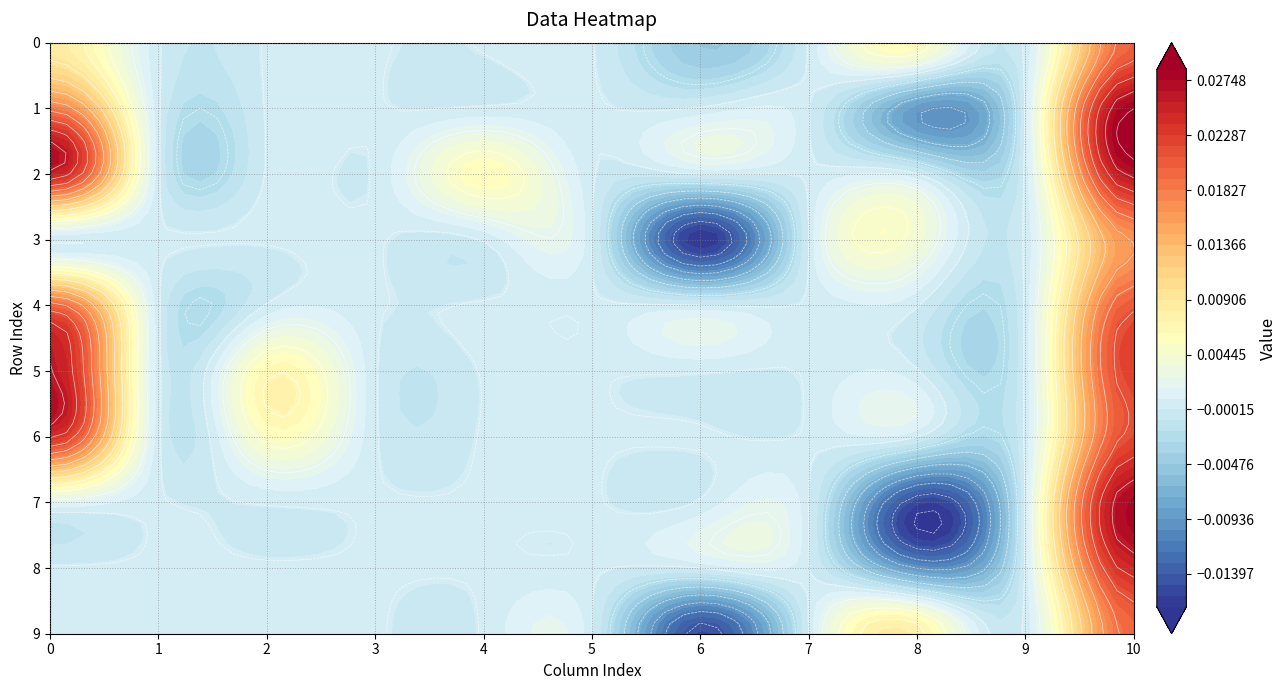

Which label corresponds to the largest value in the chart?

10